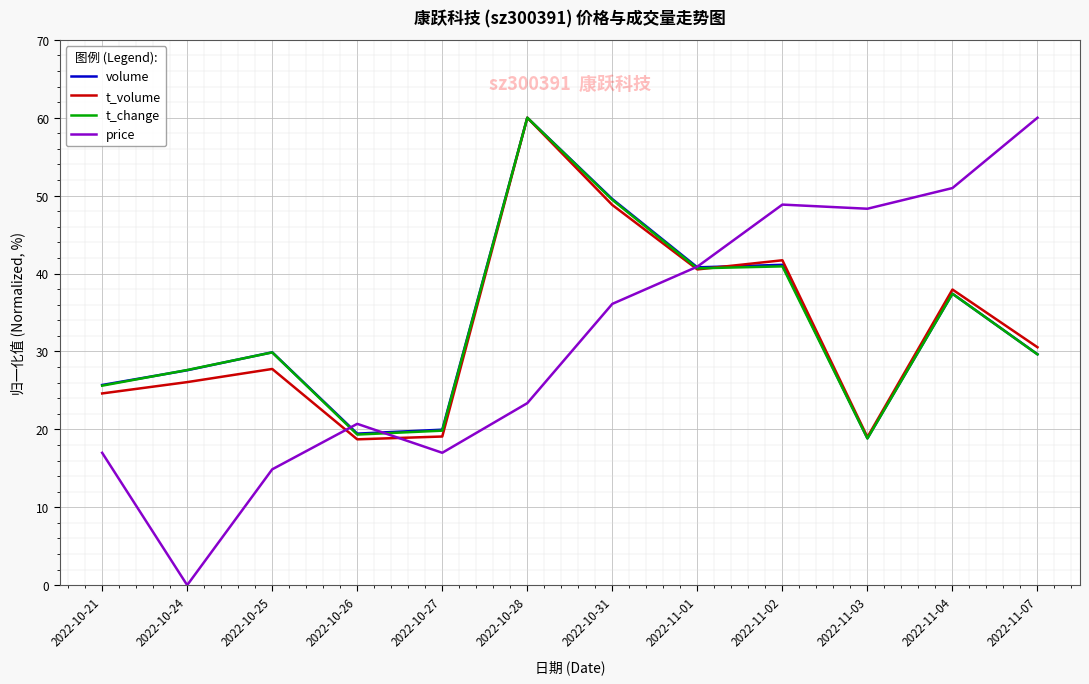

In t_volume, how many points are lower than both neighbors (excluding endpoints)?

3